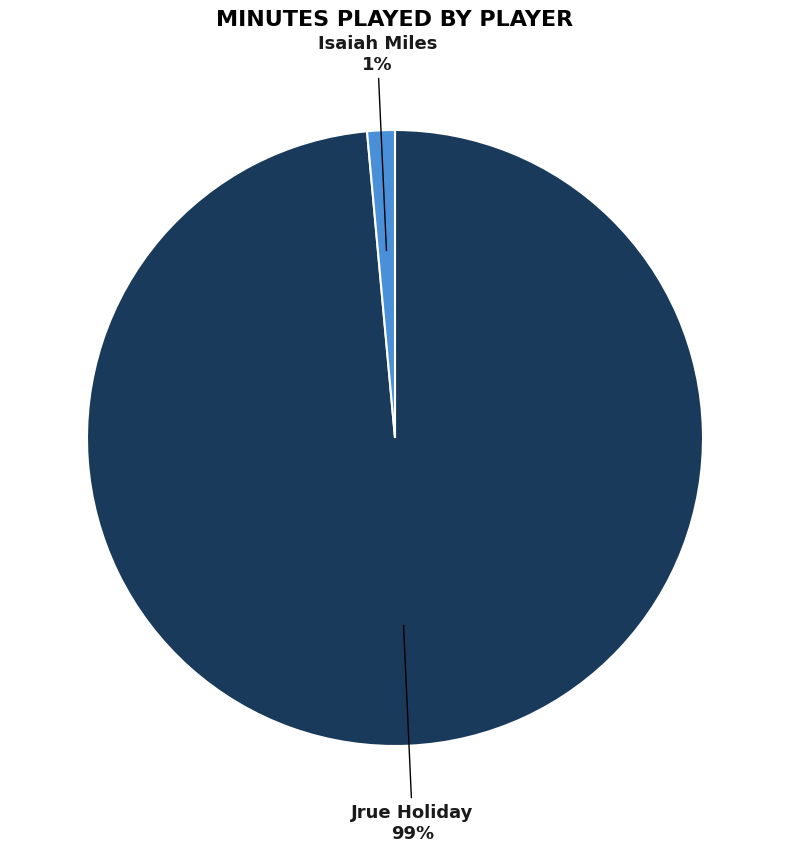

Rank the categories by value from highest to lowest.

Jrue Holiday, Isaiah Miles